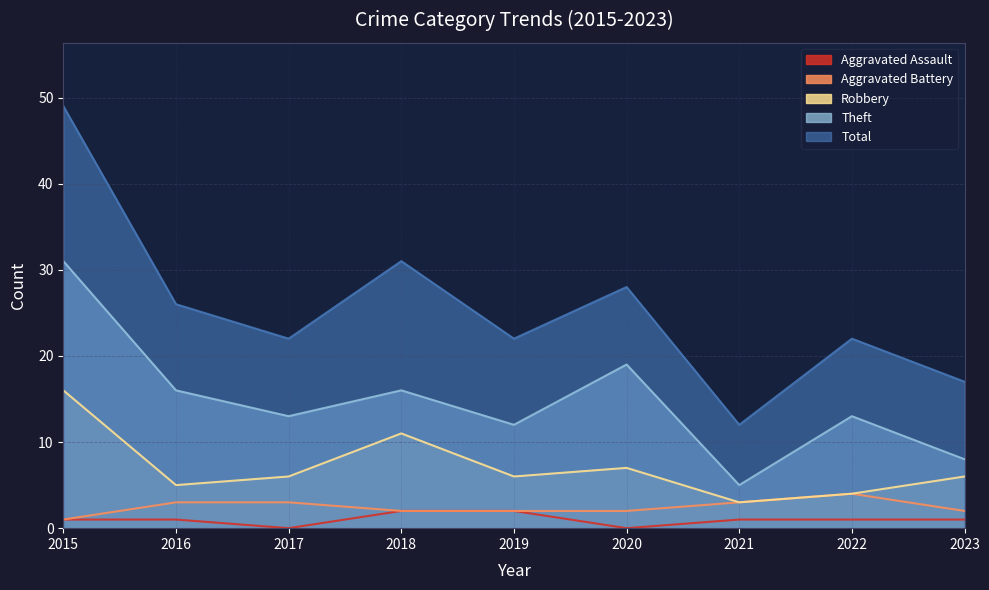

What is the difference between the highest and lowest values at 2017?

22